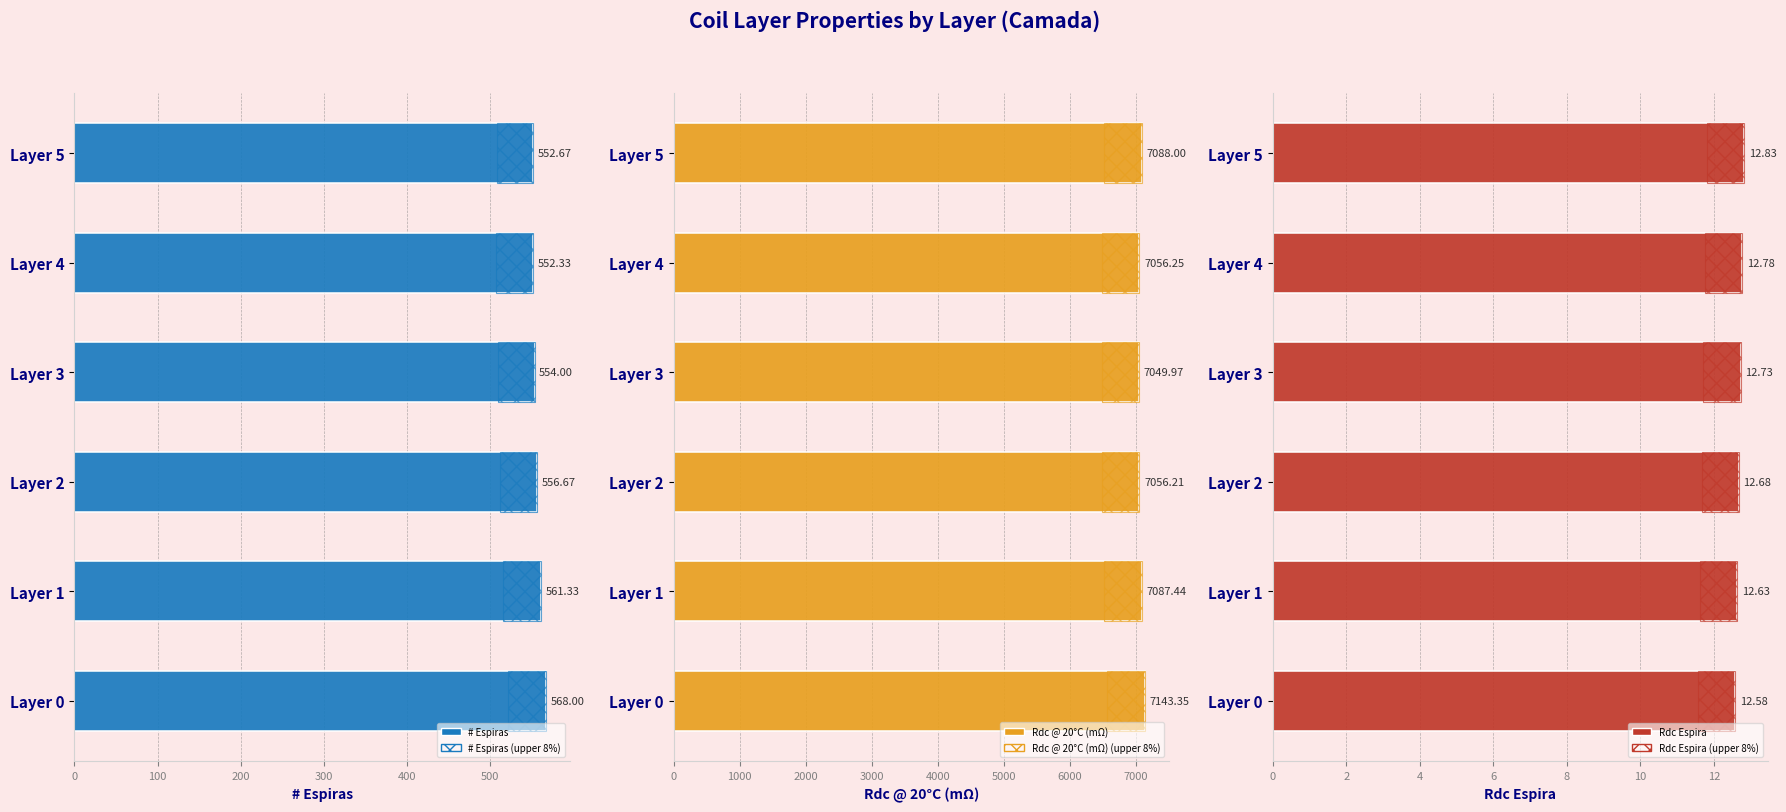

Which series has the widest spread of values?

Rdc @ 20°C (mΩ)